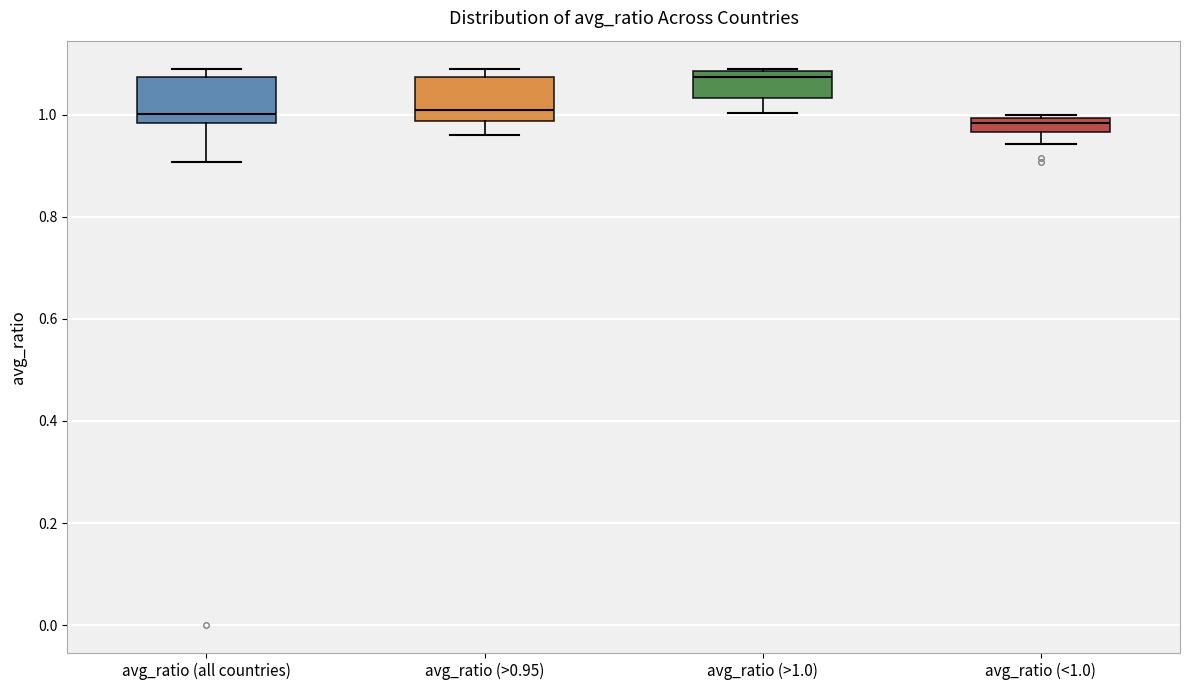

Where is the lower edge of the box for avg_ratio (<1.0) on the y-axis? The values are not printed on the chart, so give them approximately, as read against the axis.

0.96